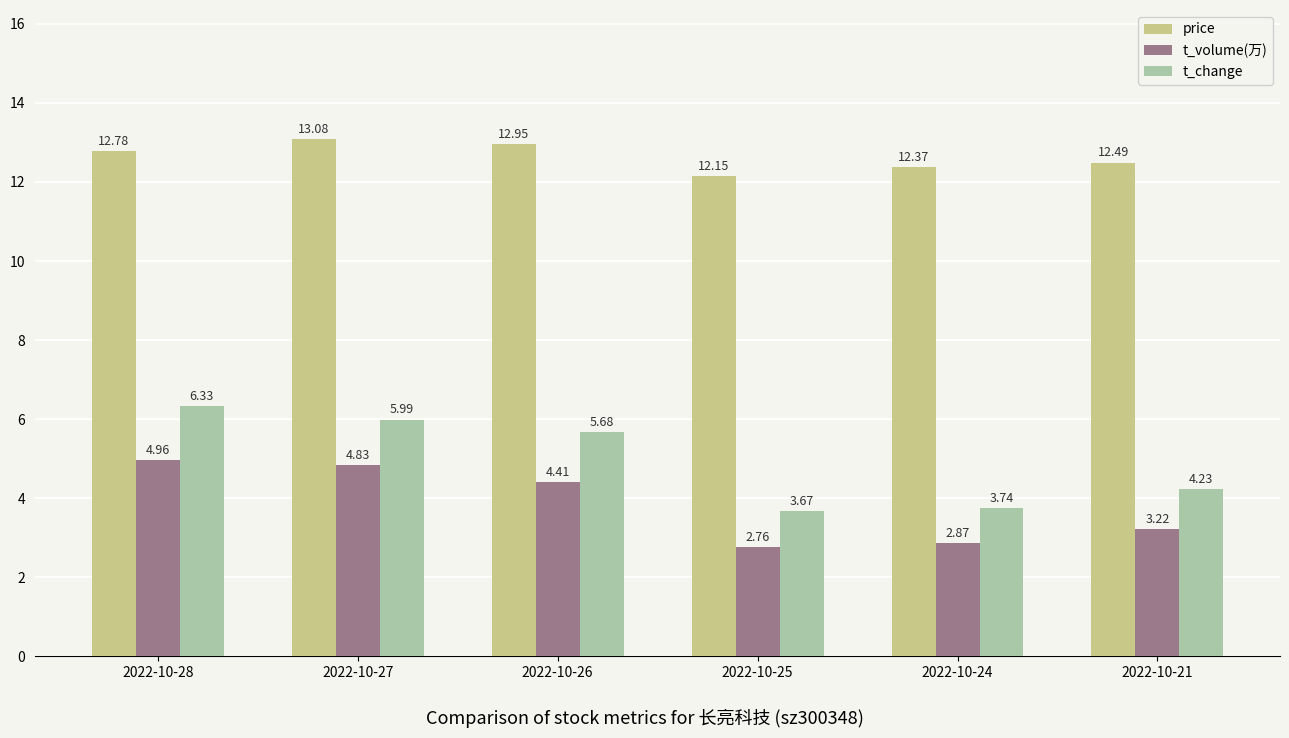

Where is t_volume(万) nearest to the value 3?

2022-10-24